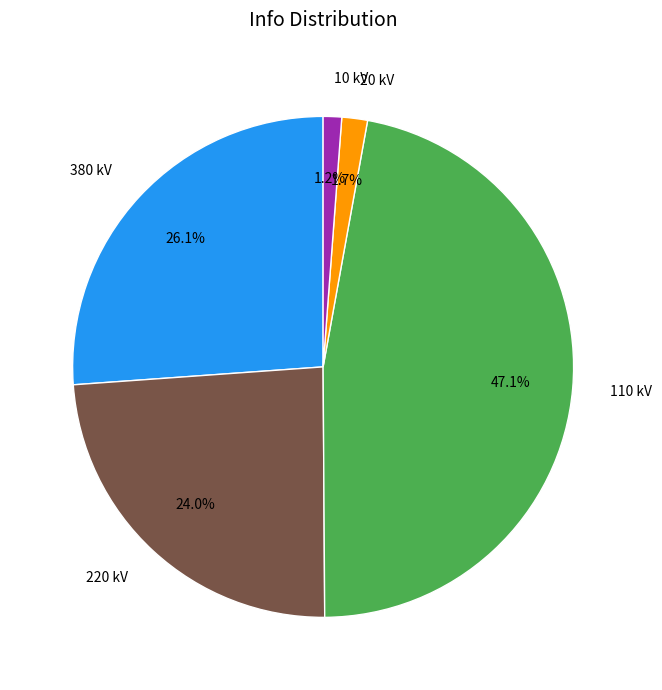

Do 10 kV and 20 kV together represent more than half of the pie?

No